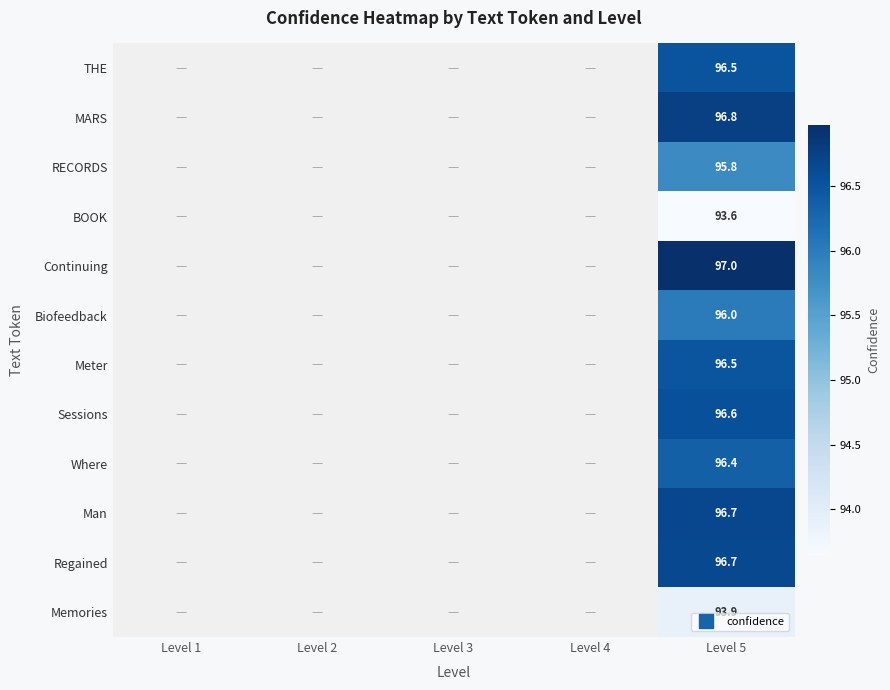

How many positive values does the RECORDS series have?

1